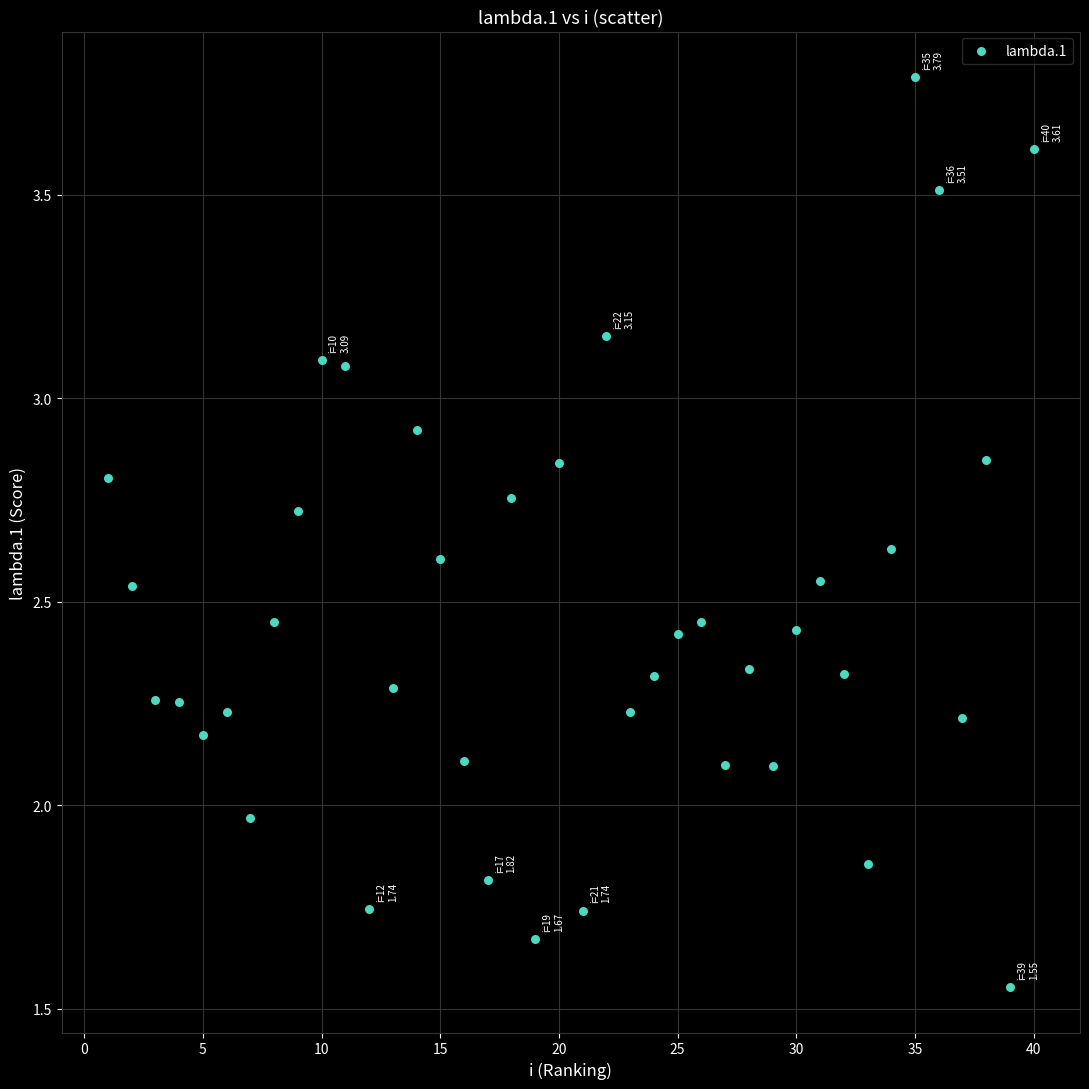

What is the range of X values (max minus min)?

39.0